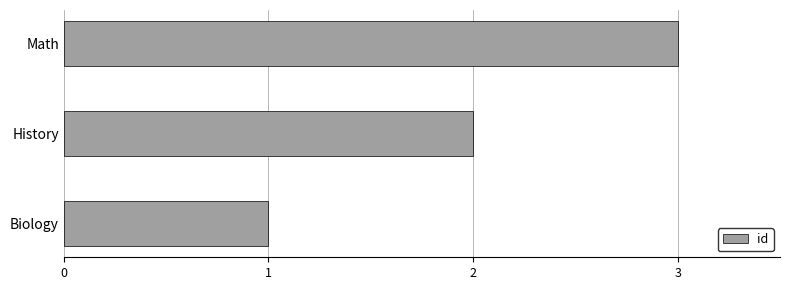

The value at Biology is 0. True or false?

False